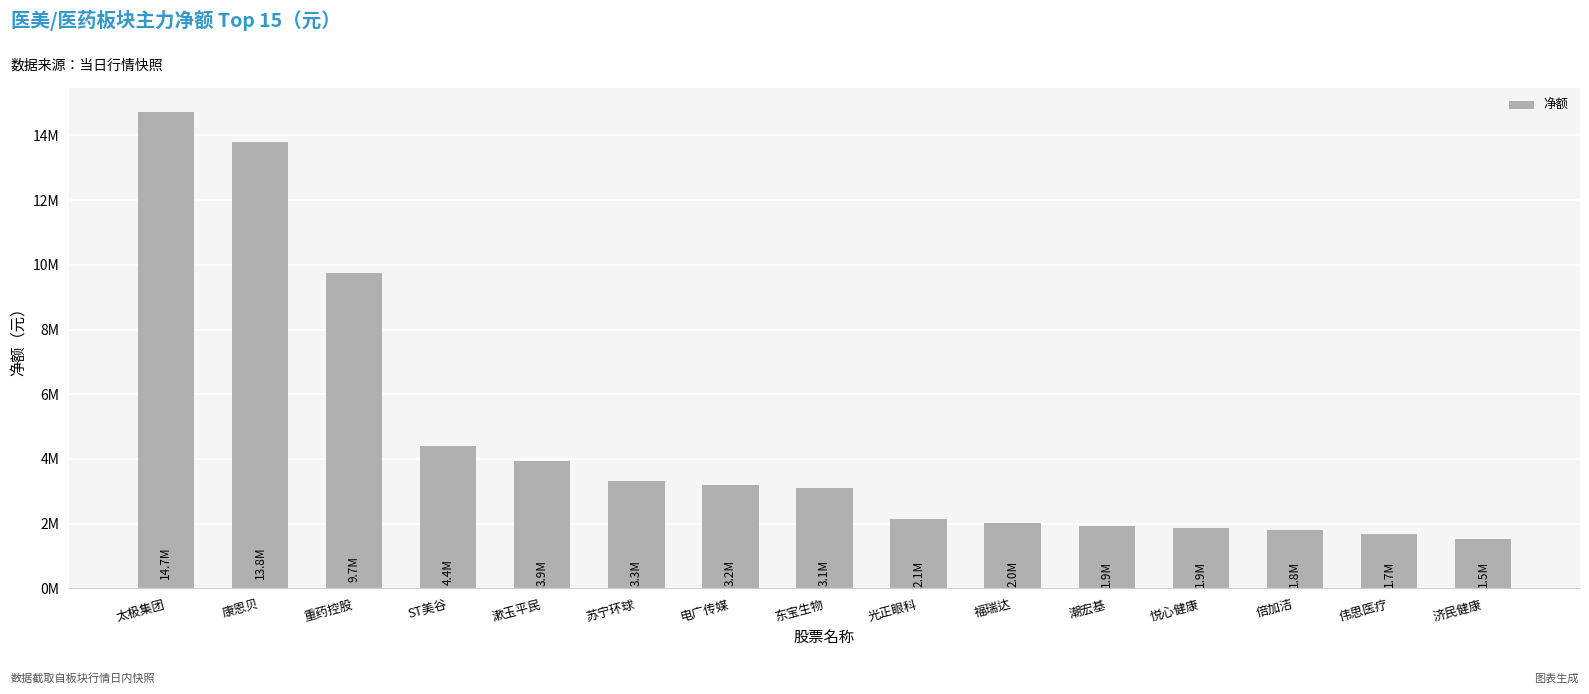

The value at 电广传媒 is 3202566. True or false?

True